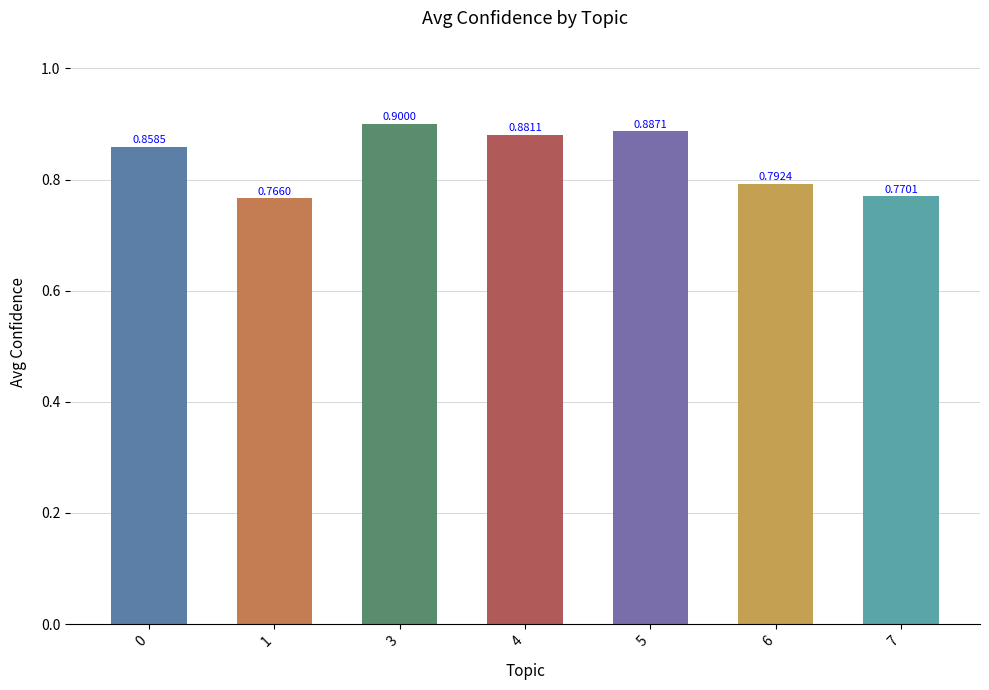

How many bars are there in total?

7